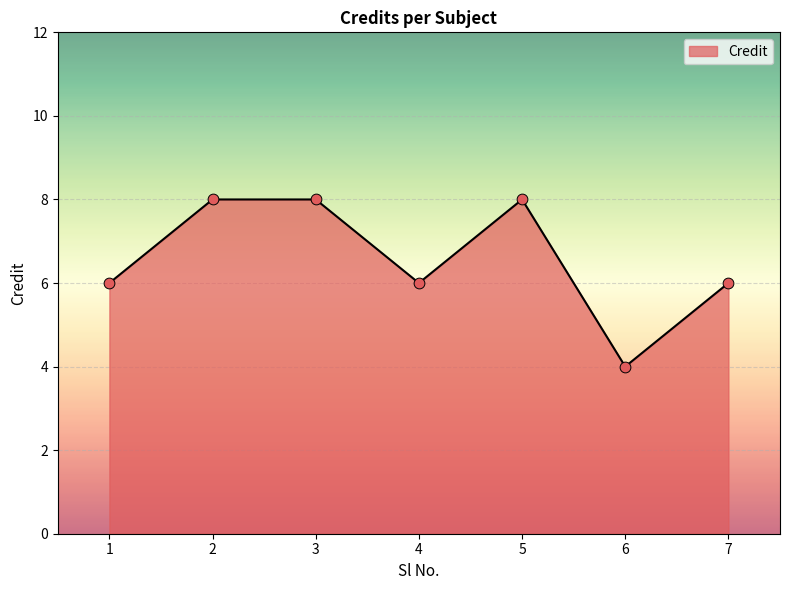

What is the ratio of the value at 3 to the value at 5?

1.0